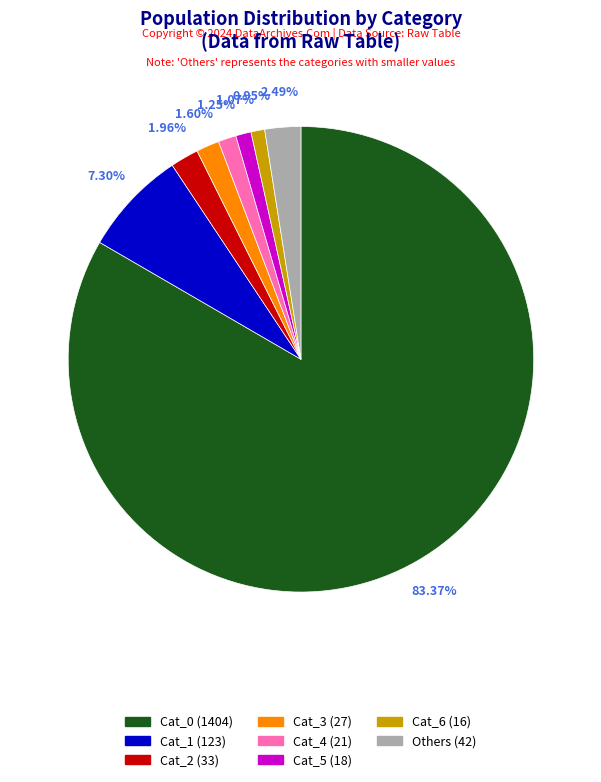

Is there any slice that represents more than half of the pie?

Yes